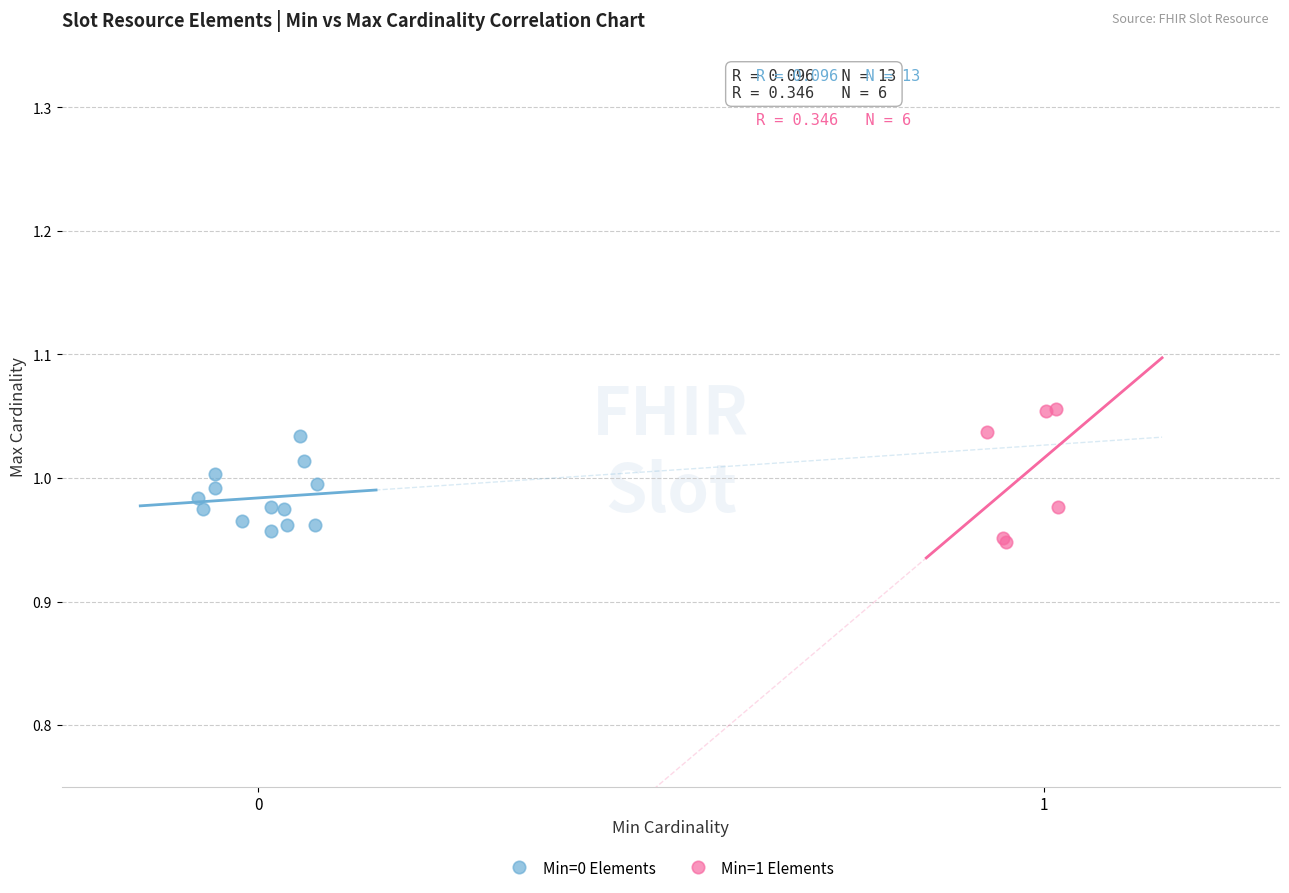

Which series has the widest spread of Y values?

Min=1 Elements